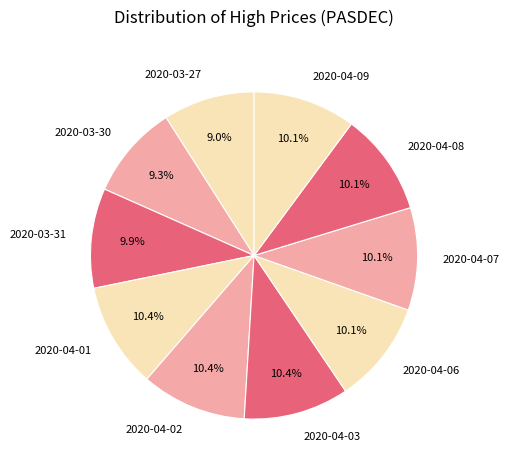

Combined, do 2020-03-30 and 2020-04-02 account for over 50%?

No